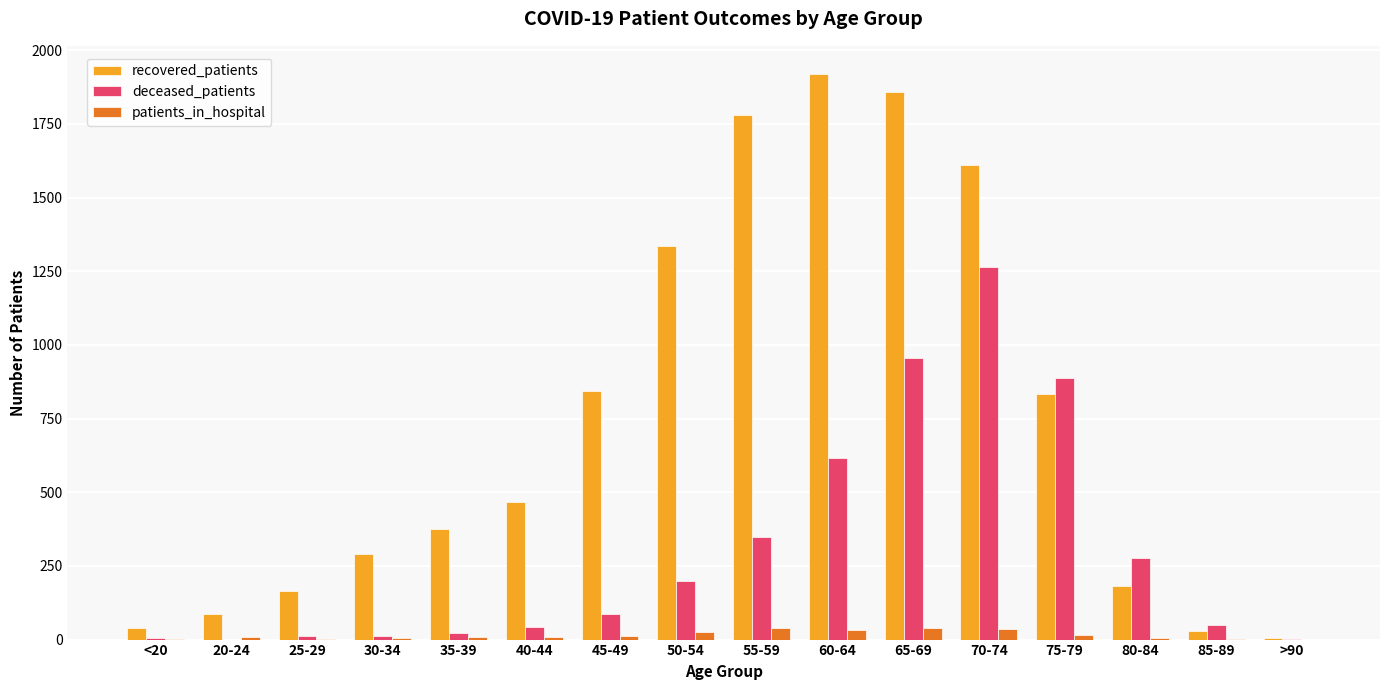

Which series has the largest total across all categories?

recovered_patients